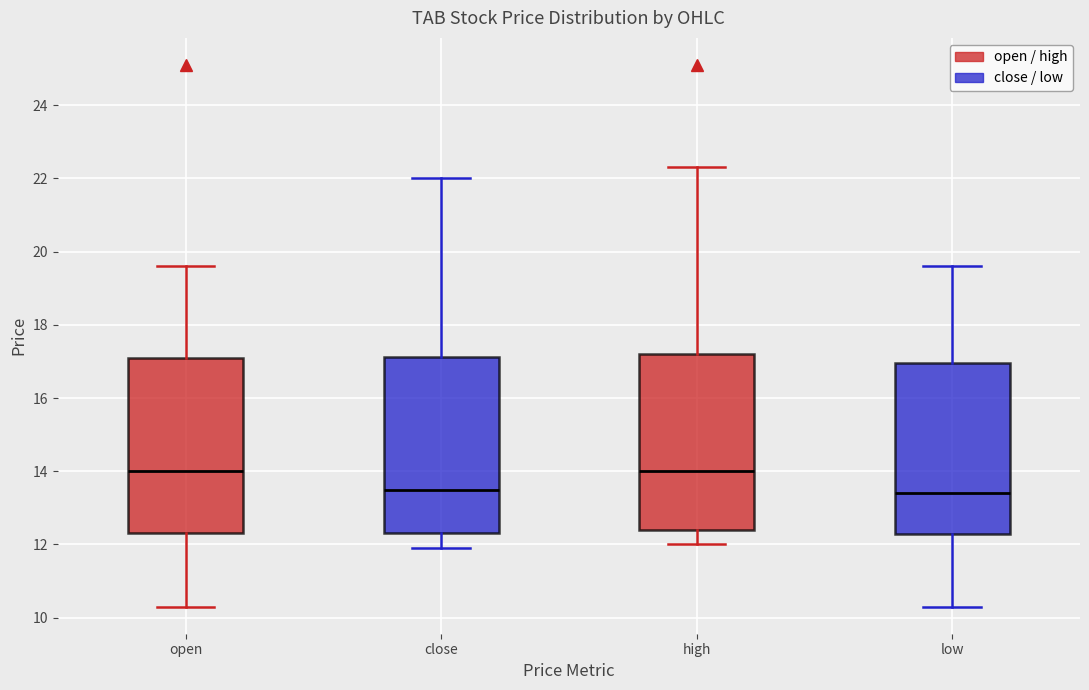

Reading left to right, transcribe this box plot: for each box, give where its median line is, the range the box spans, and where its two whiskers end, as read against the y-axis. The values are not printed on the chart, so give them approximately, as read against the axis.

open: median 14.0, box 12.4 to 17.2, whiskers 10.4 to 19.6
close: median 13.6, box 12.4 to 17.2, whiskers 12.0 to 22.0
high: median 14.0, box 12.4 to 17.2, whiskers 12.0 to 22.4
low: median 13.4, box 12.2 to 17.0, whiskers 10.4 to 19.6